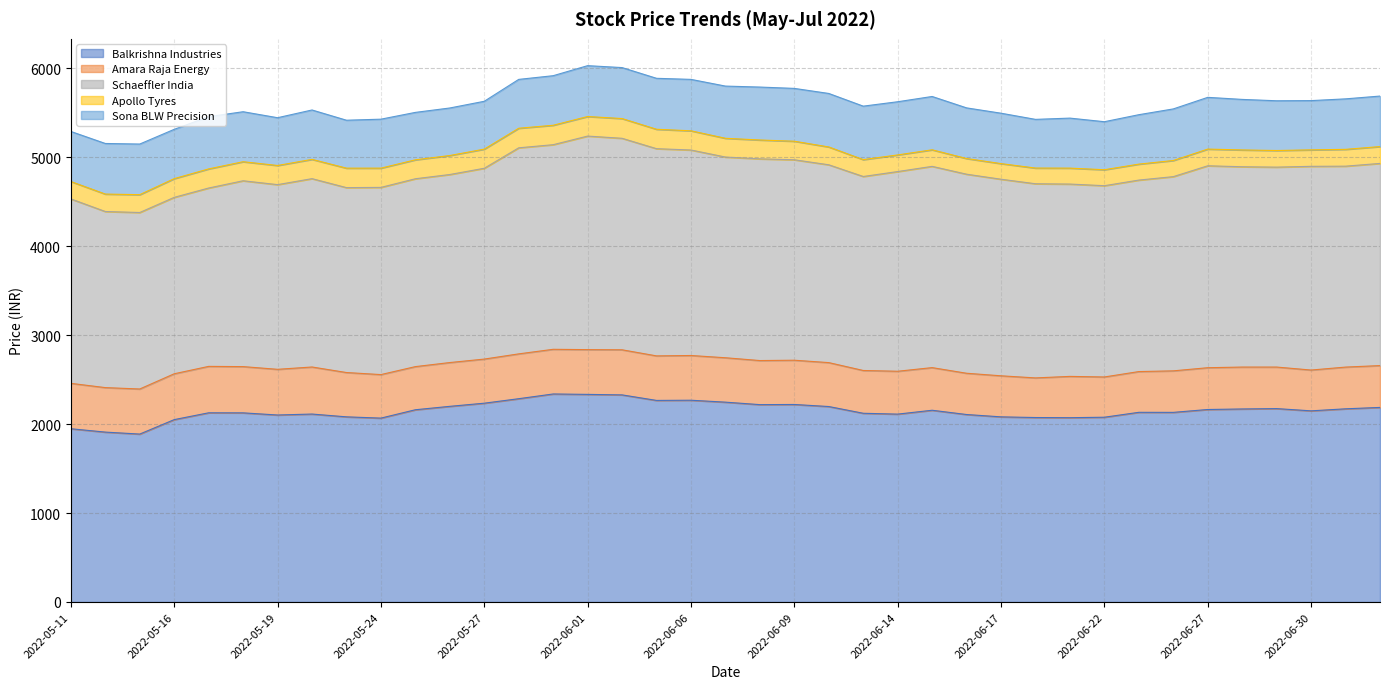

In Sona BLW Precision, how many points are higher than both neighbors (excluding endpoints)?

10